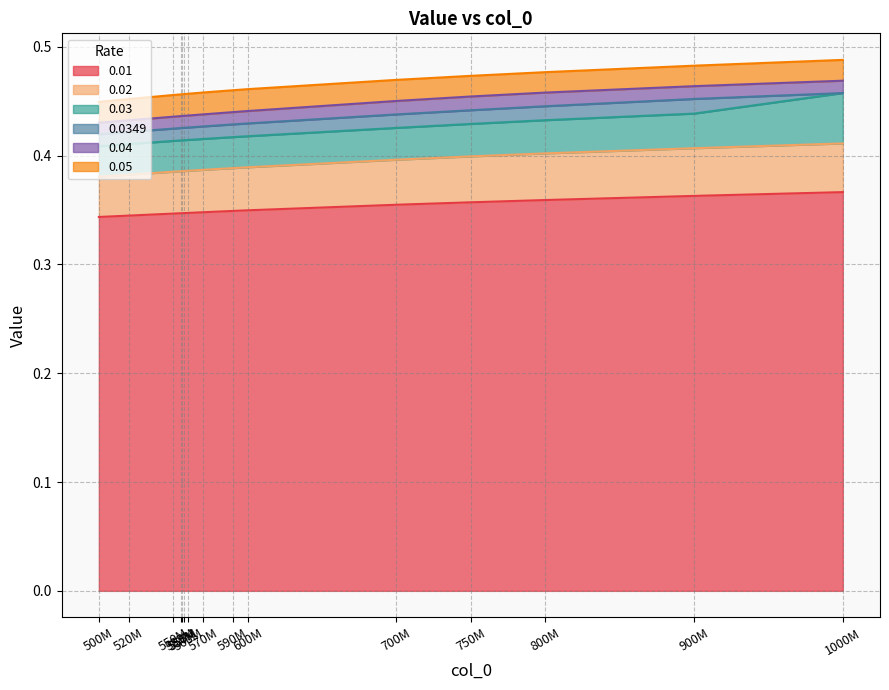

At which label is 0.01 closest to 0?

500M